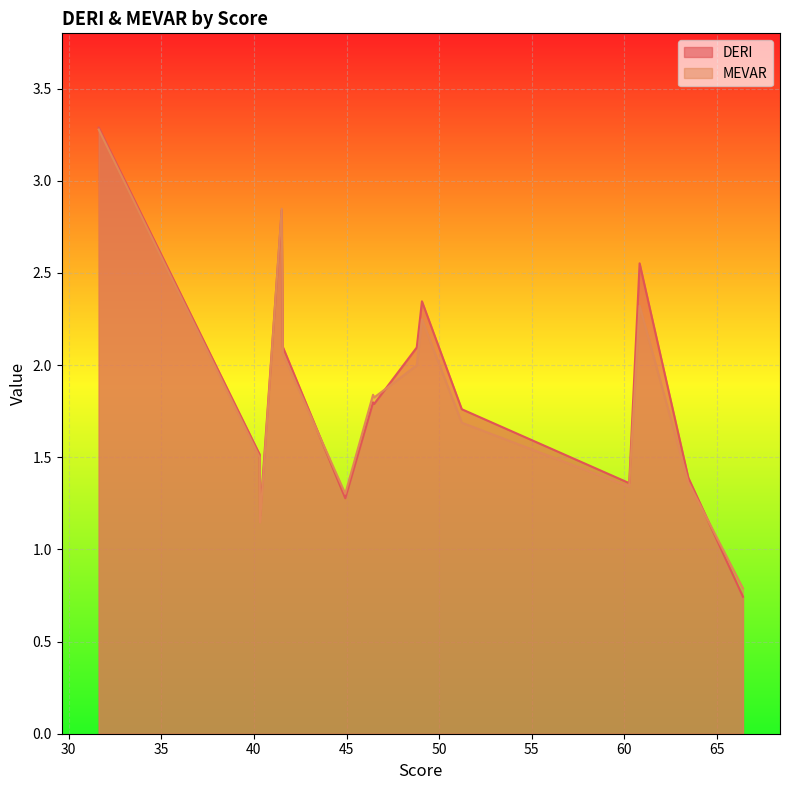

What is the difference between the DERI values at 41.5 and 63.45?

1.5